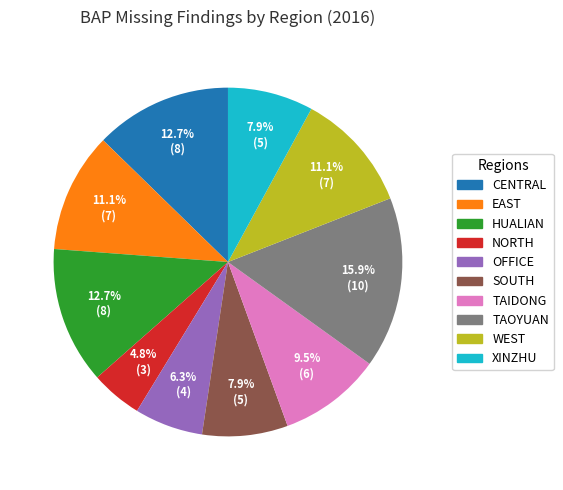

Does any single category account for the majority?

No